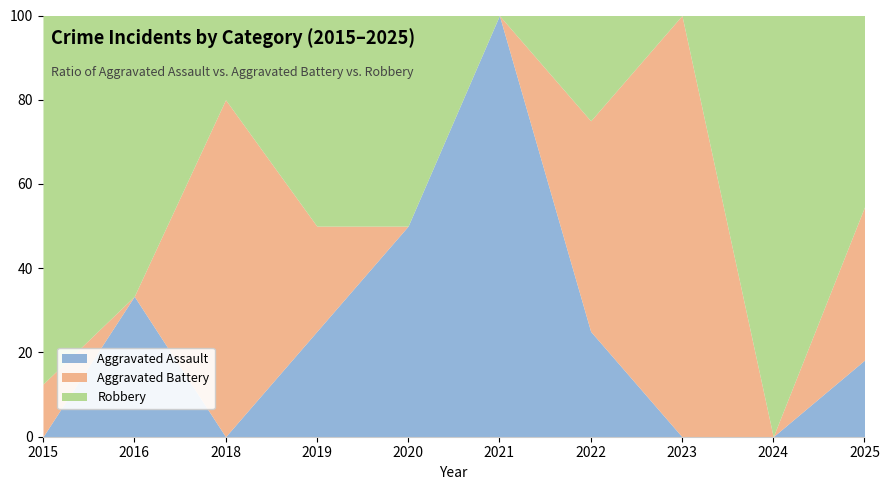

What is the total value across all series at 2024?

100.0